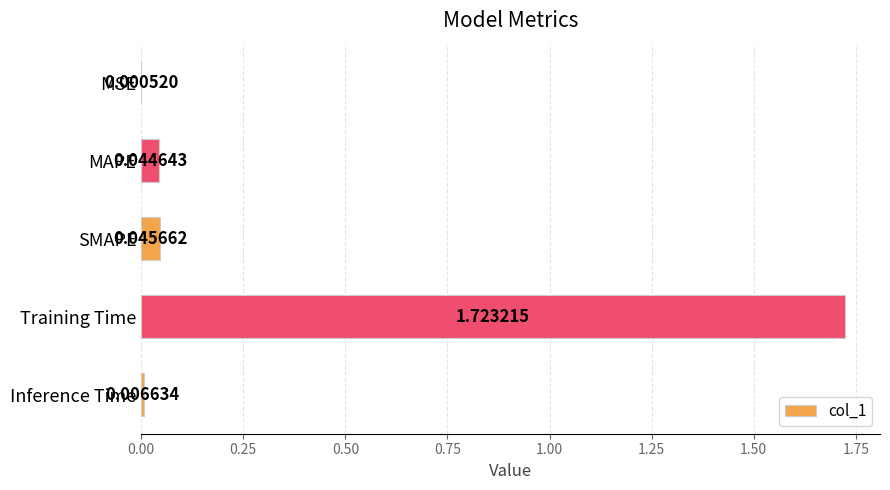

Which has a higher value, SMAPE or MAPE?

SMAPE